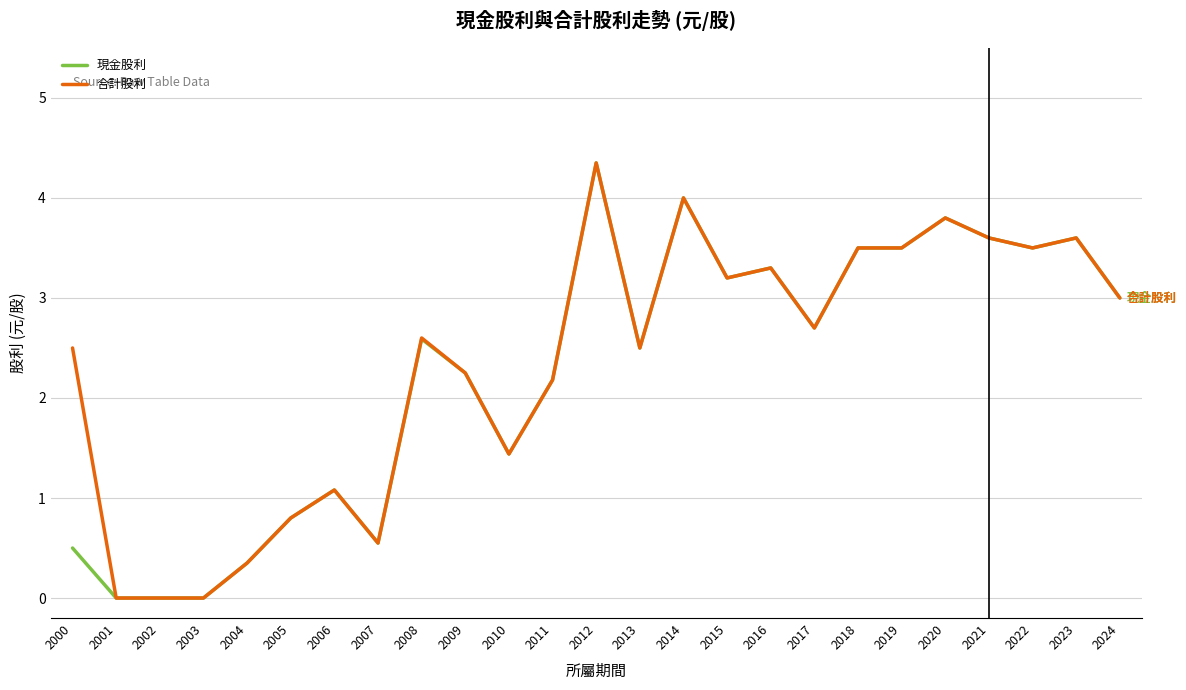

At which category is the sum across all series the highest?

2012